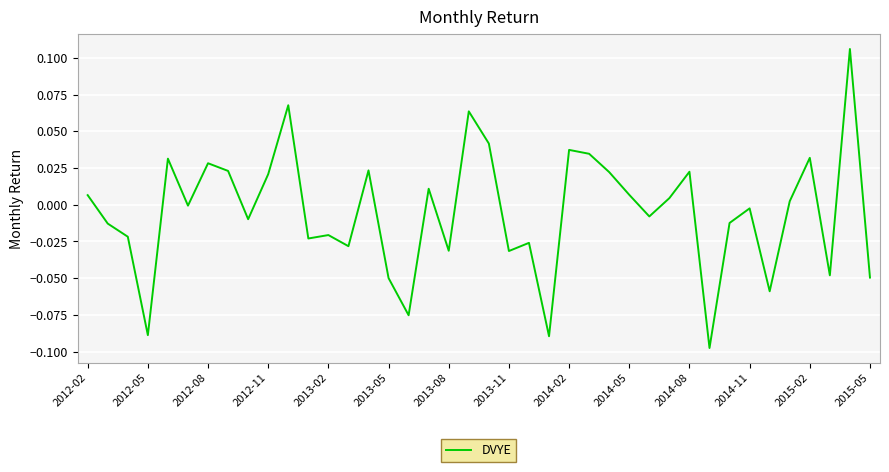

Where is the first local minimum?

2012-05